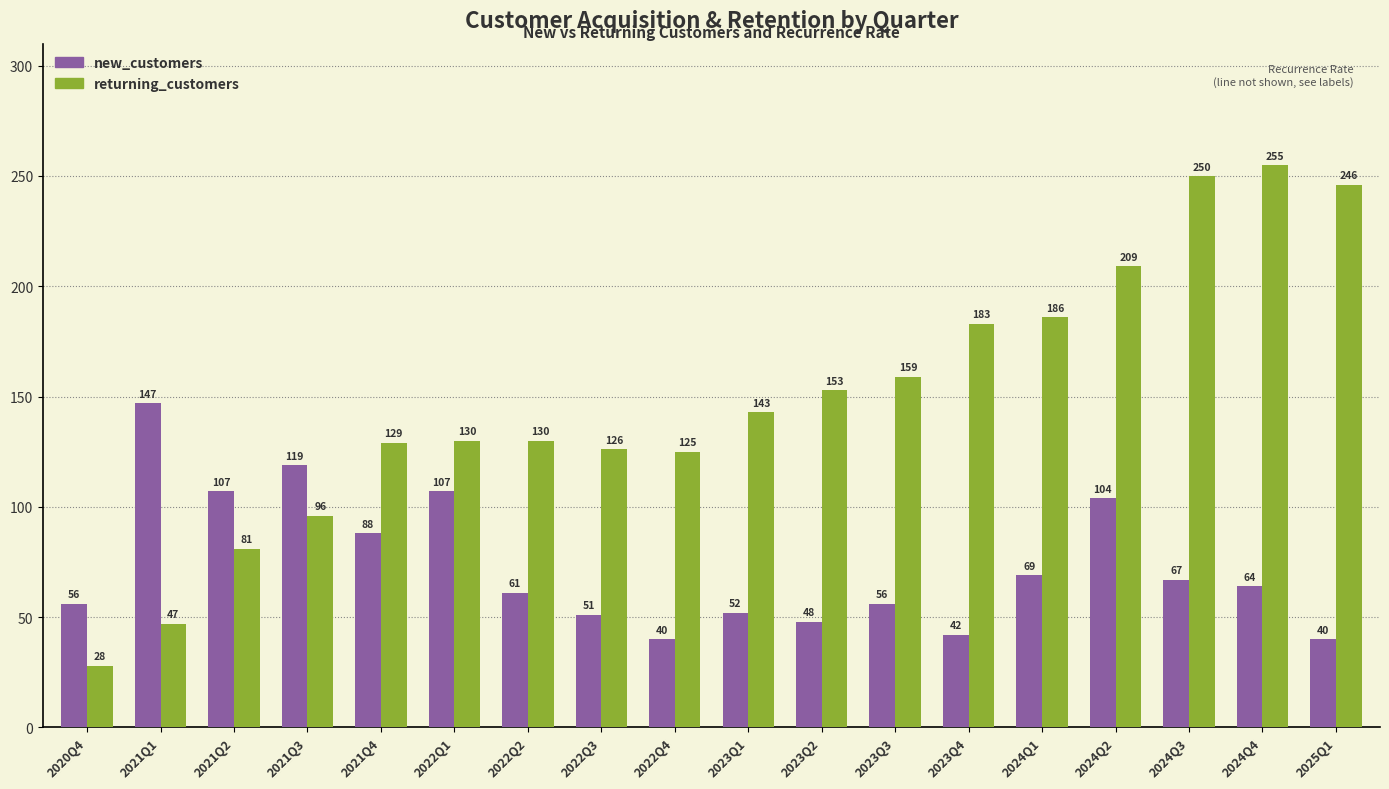

Which series has the largest range (max minus min)?

returning_customers